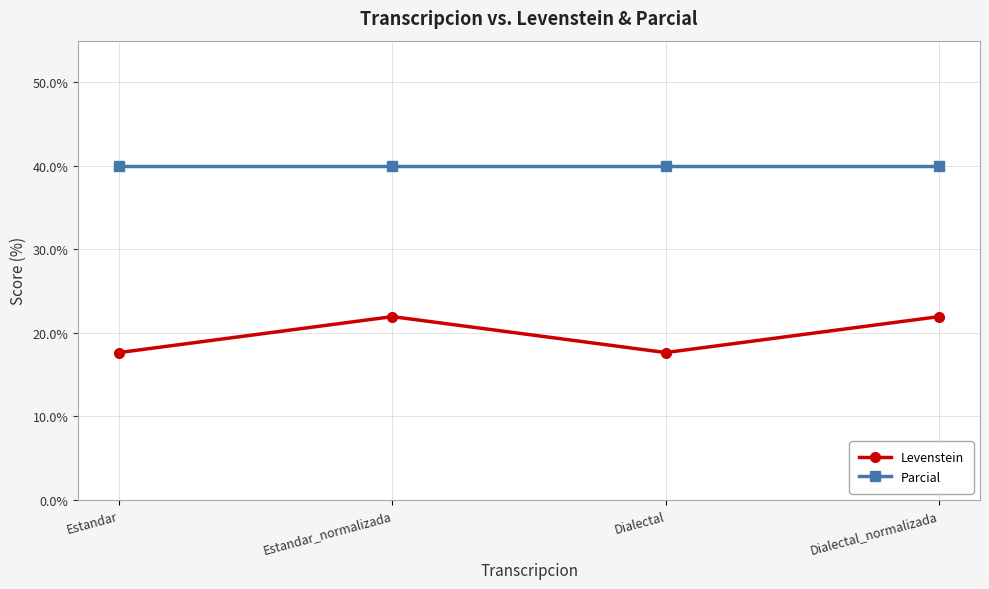

Reading right to left, list all the values displayed in this chart.

Levenstein: Dialectal_normalizada=22.0	Dialectal=17.6	Estandar_normalizada=22.0	Estandar=17.6
Parcial: Dialectal_normalizada=40.0	Dialectal=40.0	Estandar_normalizada=40.0	Estandar=40.0